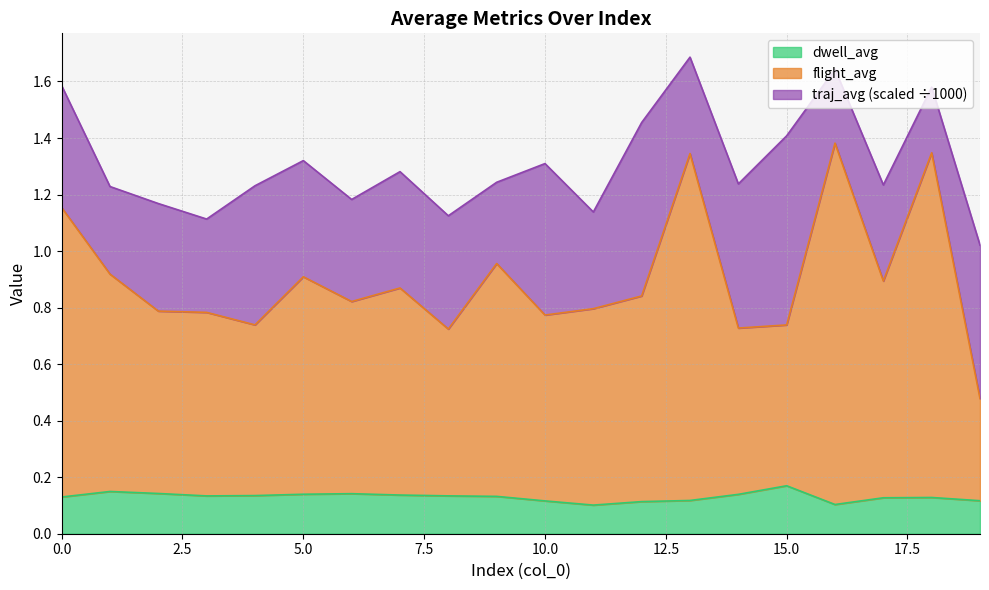

What is the total value across all series at 15.0?

1.4